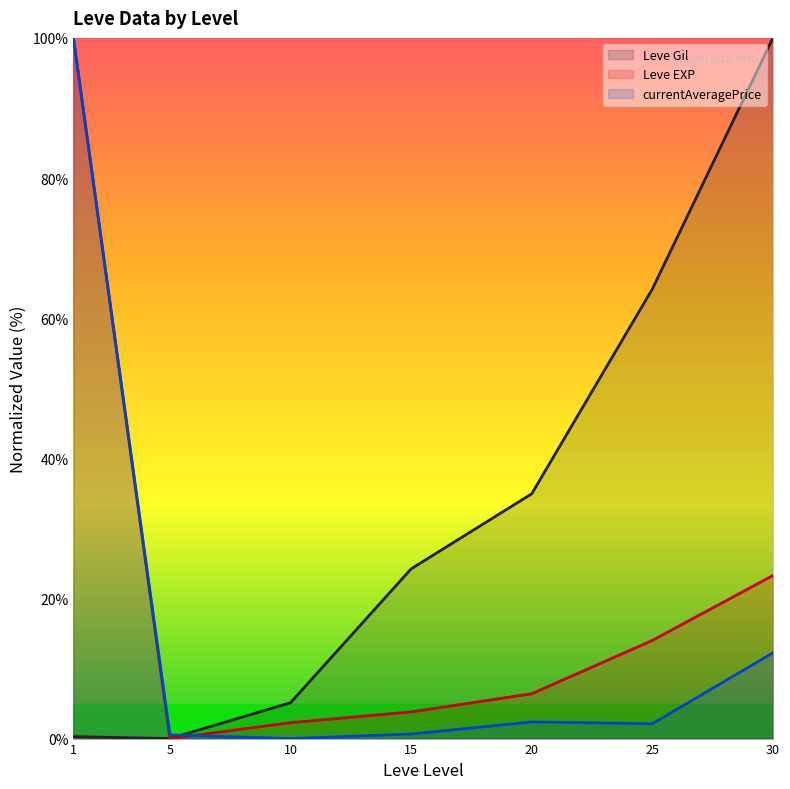

Between which two adjacent categories do Leve Gil (line) and currentAveragePrice (line) first intersect?

5 and 10